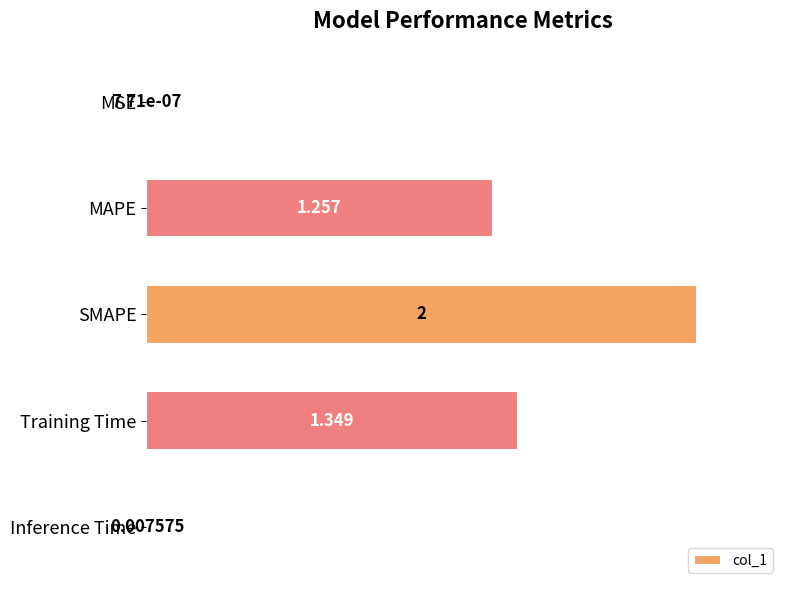

How many series are shown in this chart?

1